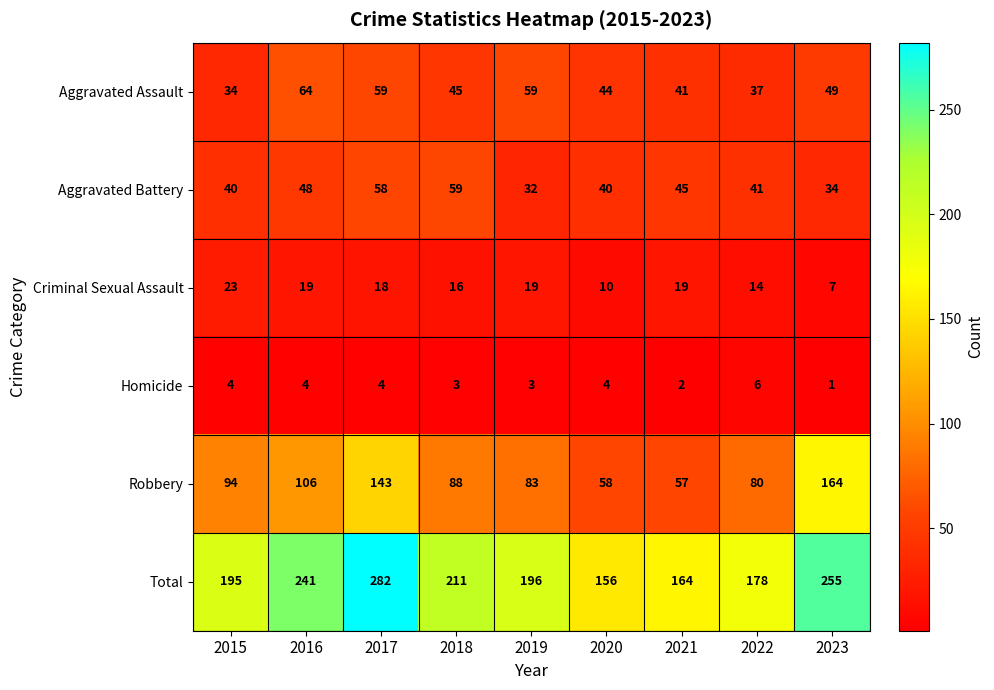

What is the total value across all series at 2017?

564